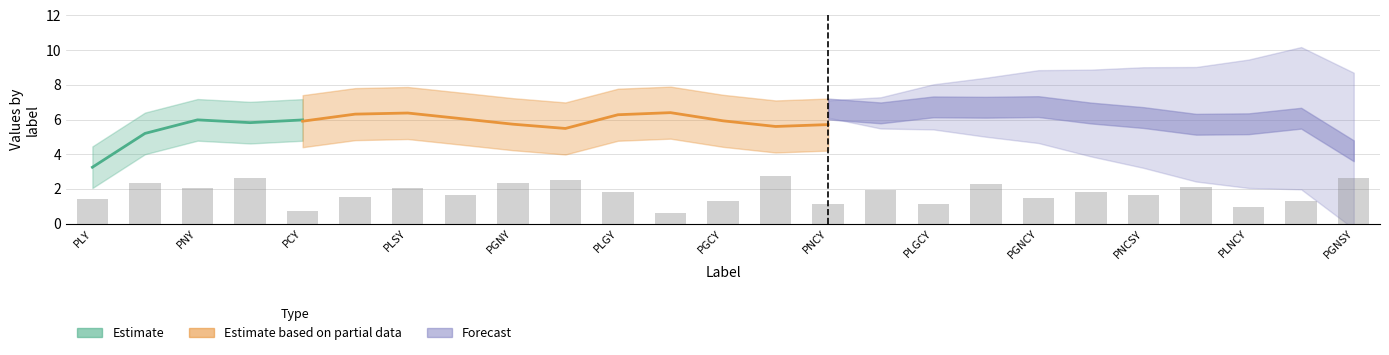

What is the label of the 23rd bar from the left?

PLNCY